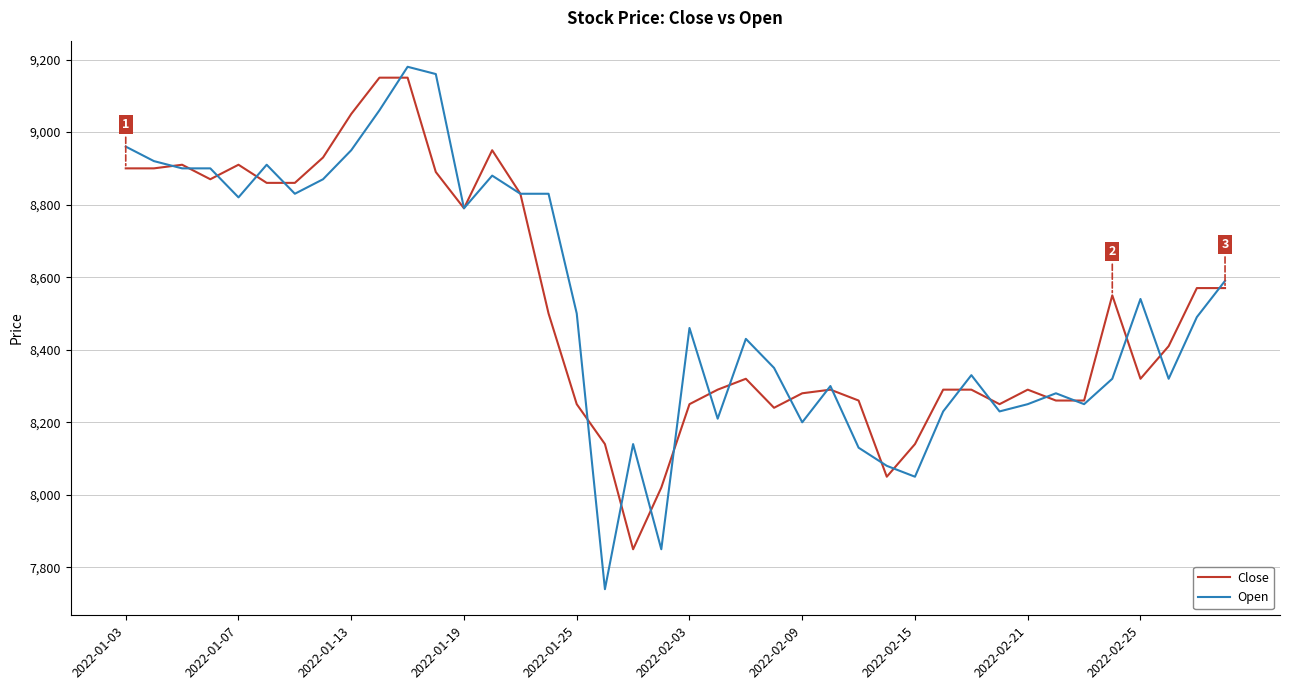

What are all the series names shown in the legend?

Close, Open